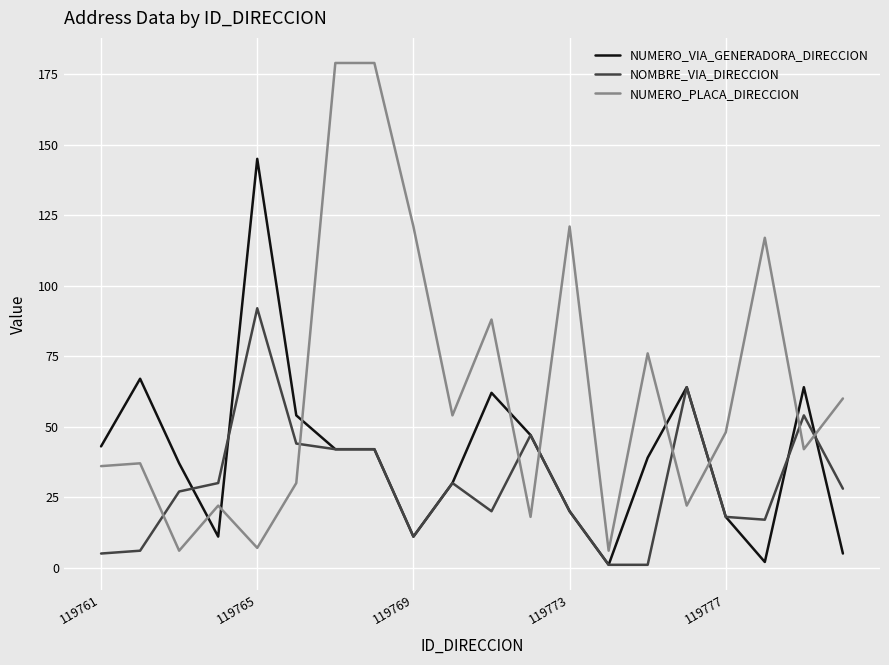

Count the number of data series in this chart.

3